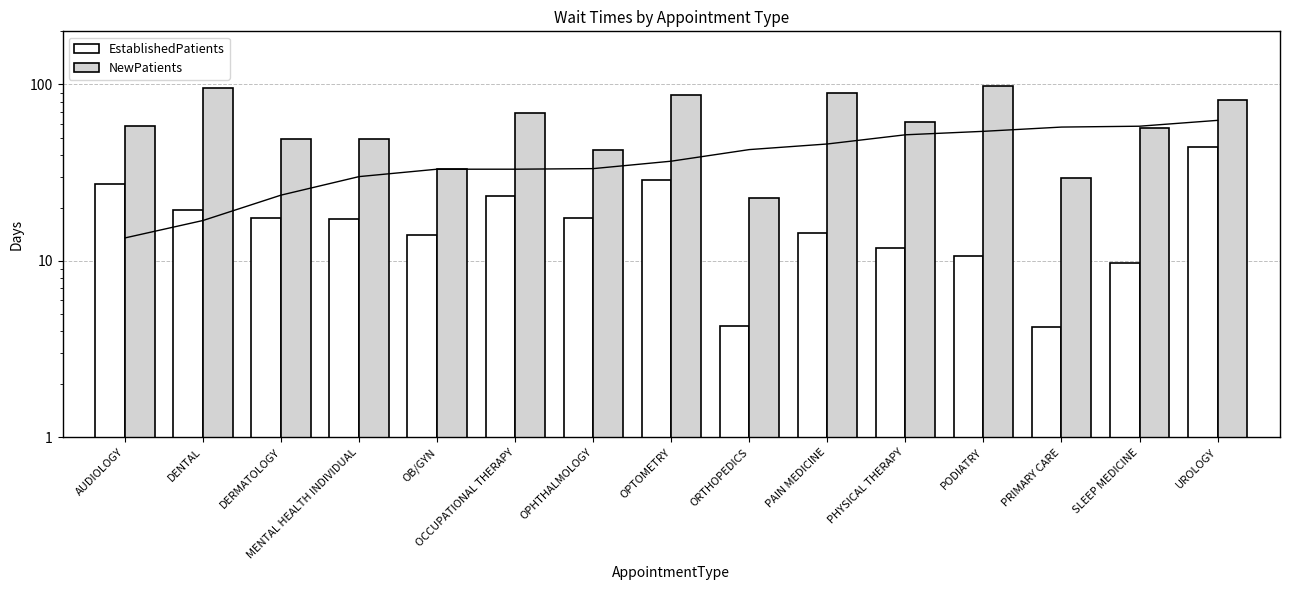

How many groups of bars are there?

15